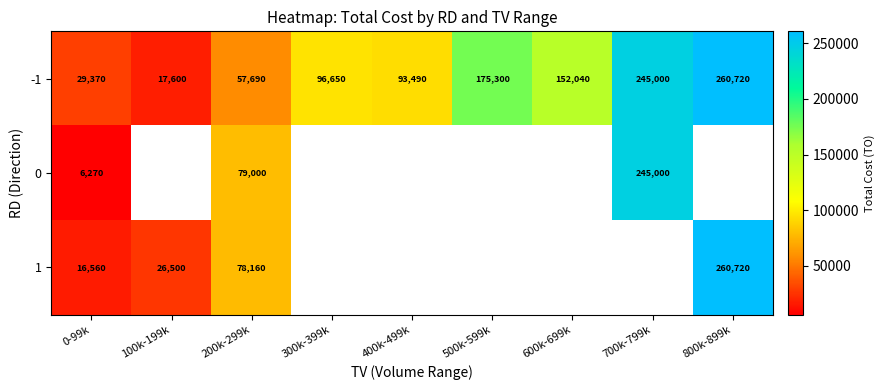

What is the sum of all -1 values?

1127860